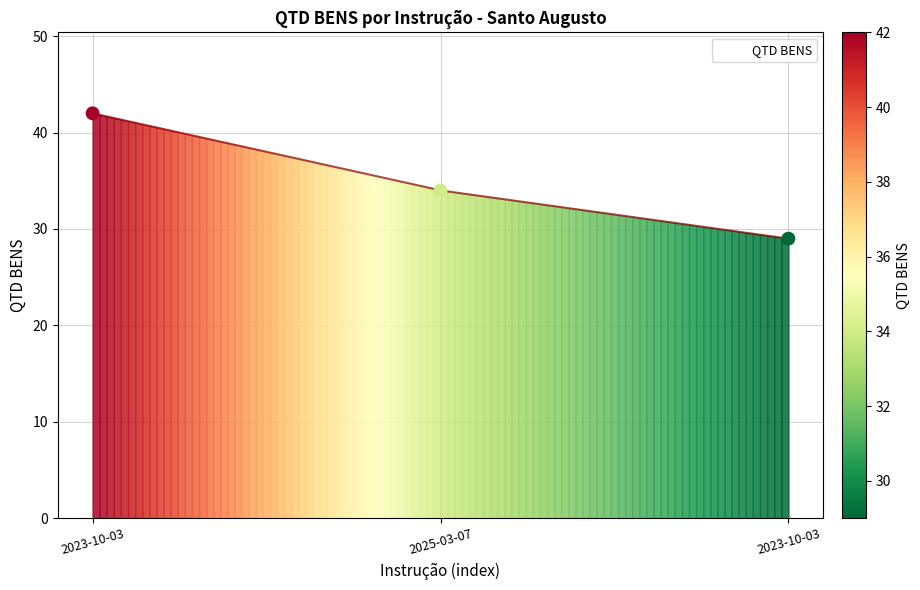

What is the change in value from 2023-10-03 to 2023-10-03?

-13